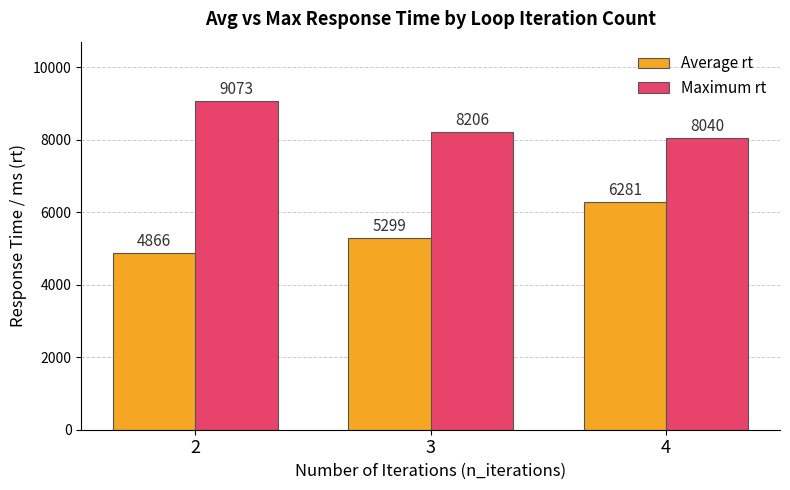

At which label does Average rt reach its peak?

4